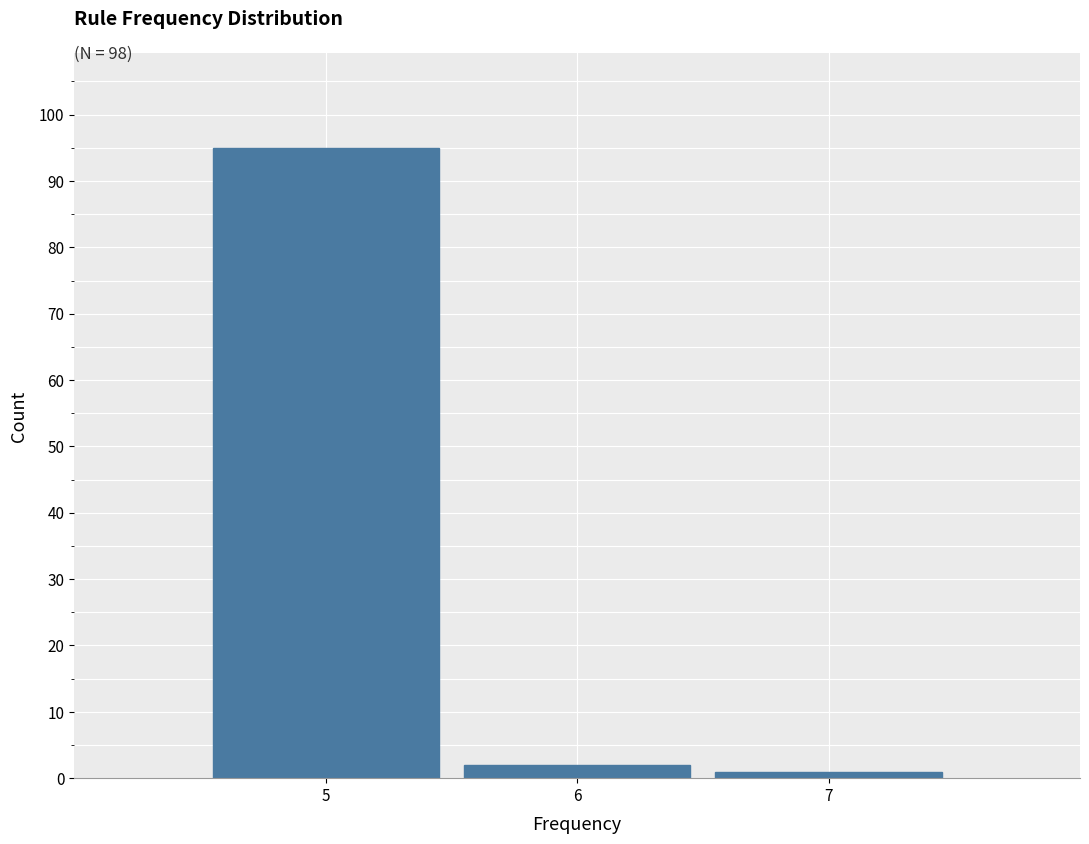

Over which range of the x-axis is the bar tallest?

4.5 to 5.5